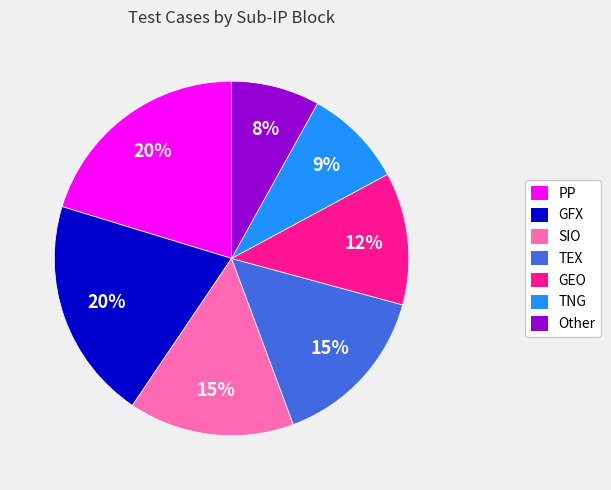

How many slices are in this pie chart?

7